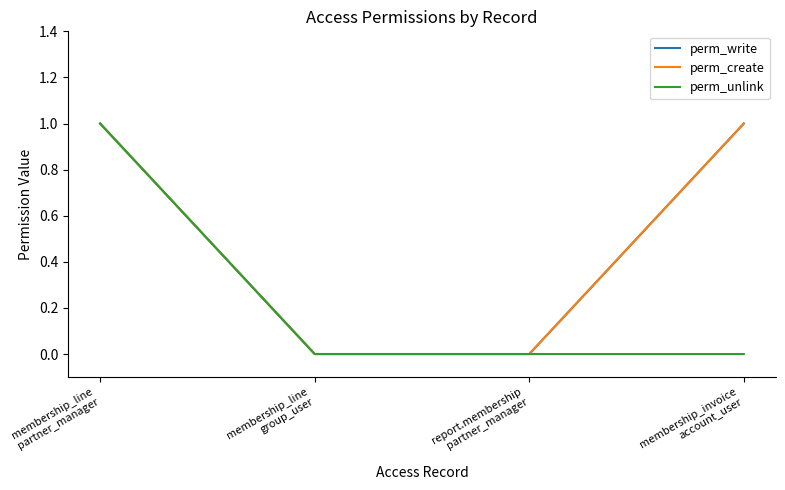

True or false: perm_unlink and perm_create cross at least once.

False